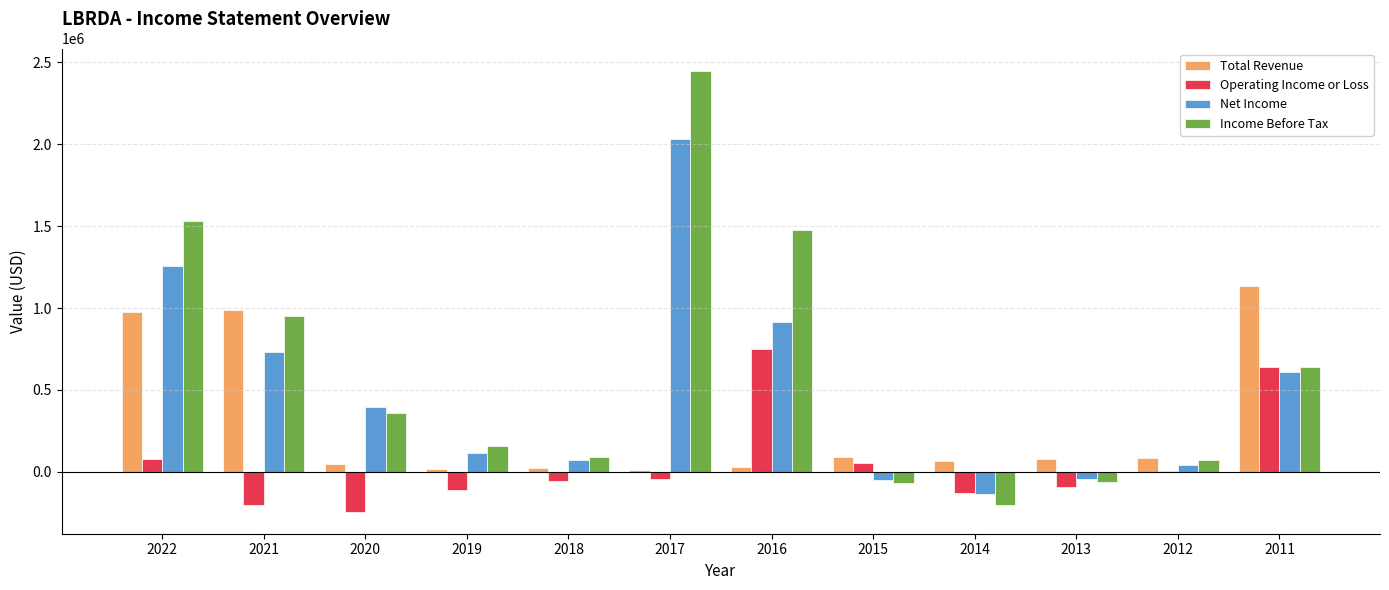

The value of Income Before Tax at 2015 is -70100. True or false?

True